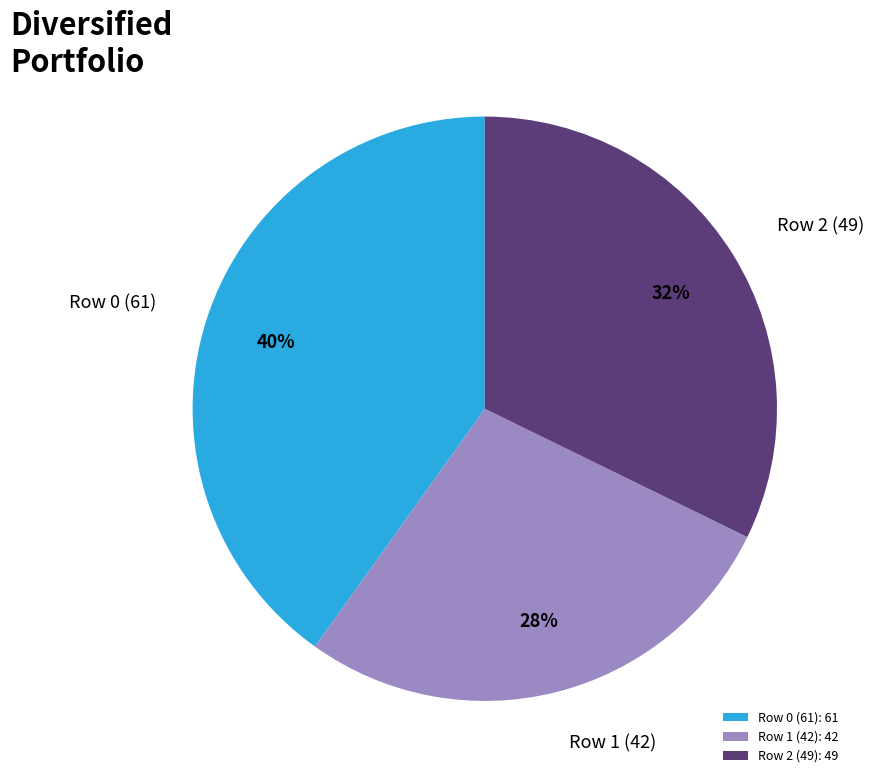

The Row 0 (61) slice represents 40% of the pie. True or false?

True